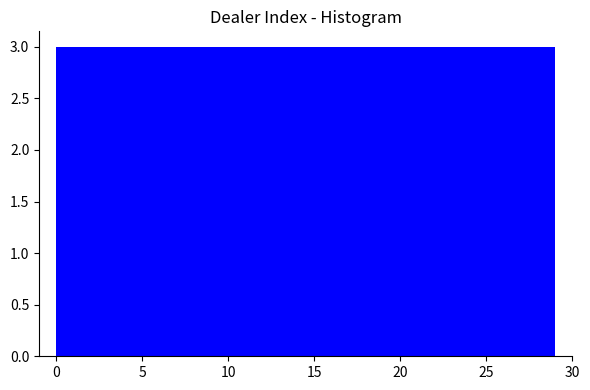

Reading left to right, list every bar in this chart as the range it spans on the x-axis followed by its height. Neither the bar edges nor the heights are printed on the chart, so give them approximately, as read against the axes.

0.0 to 2.9: 3
2.9 to 5.8: 3
5.8 to 8.7: 3
8.7 to 11.6: 3
11.6 to 14.5: 3
14.5 to 17.4: 3
17.4 to 20.3: 3
20.3 to 23.2: 3
23.2 to 26.1: 3
26.1 to 29.0: 3